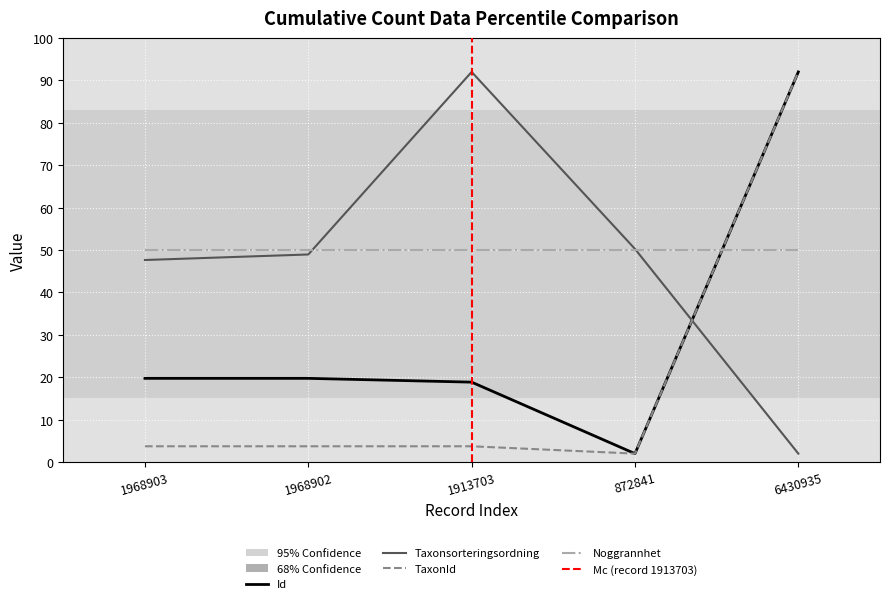

Reading left to right, extract all data points from this chart.

Id: 19.7	19.7	18.9	2.0	92.0
Taxonsorteringsordning: 47.7	49.0	92.0	50.3	2.0
TaxonId: 3.7	3.7	3.7	2.0	92.0